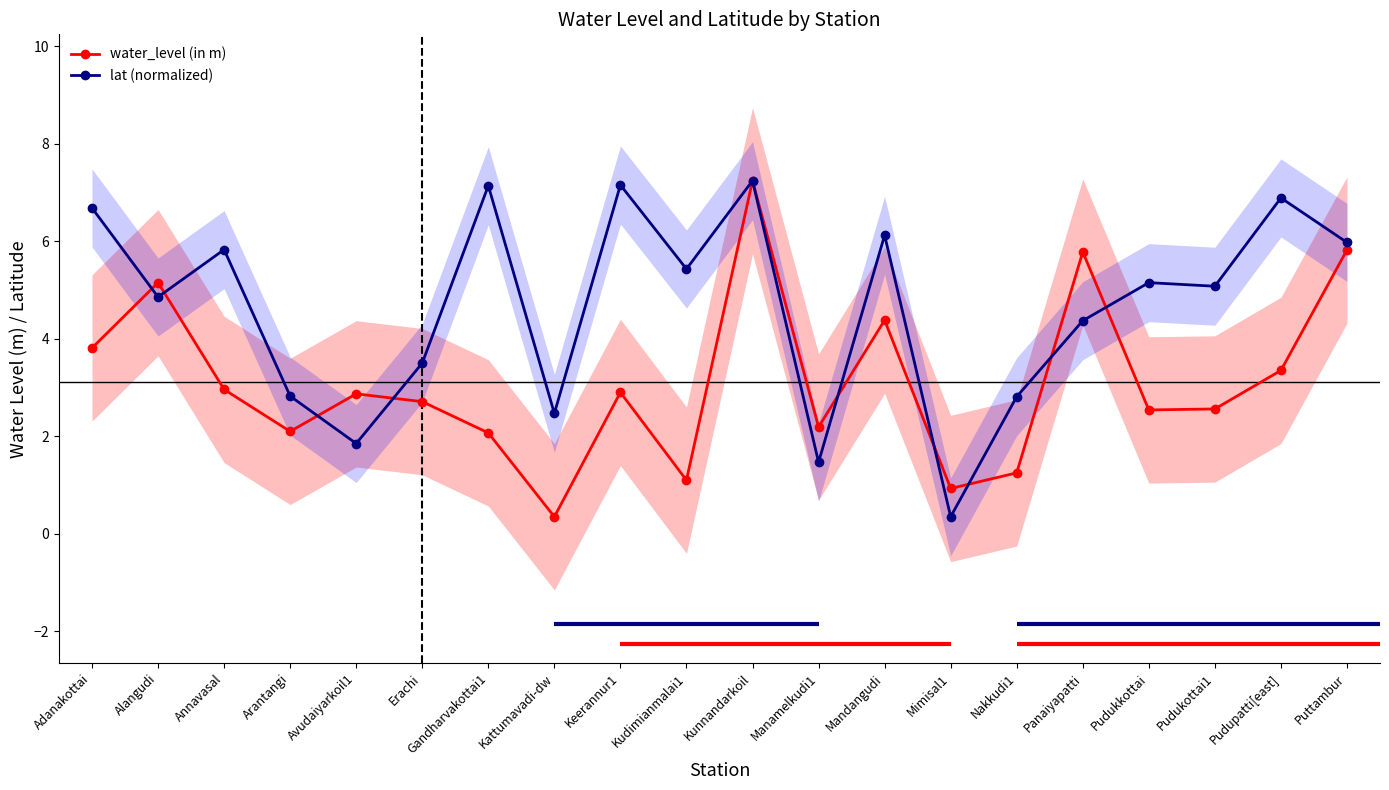

At which label does lat (normalized) first exceed 5?

Adanakottai